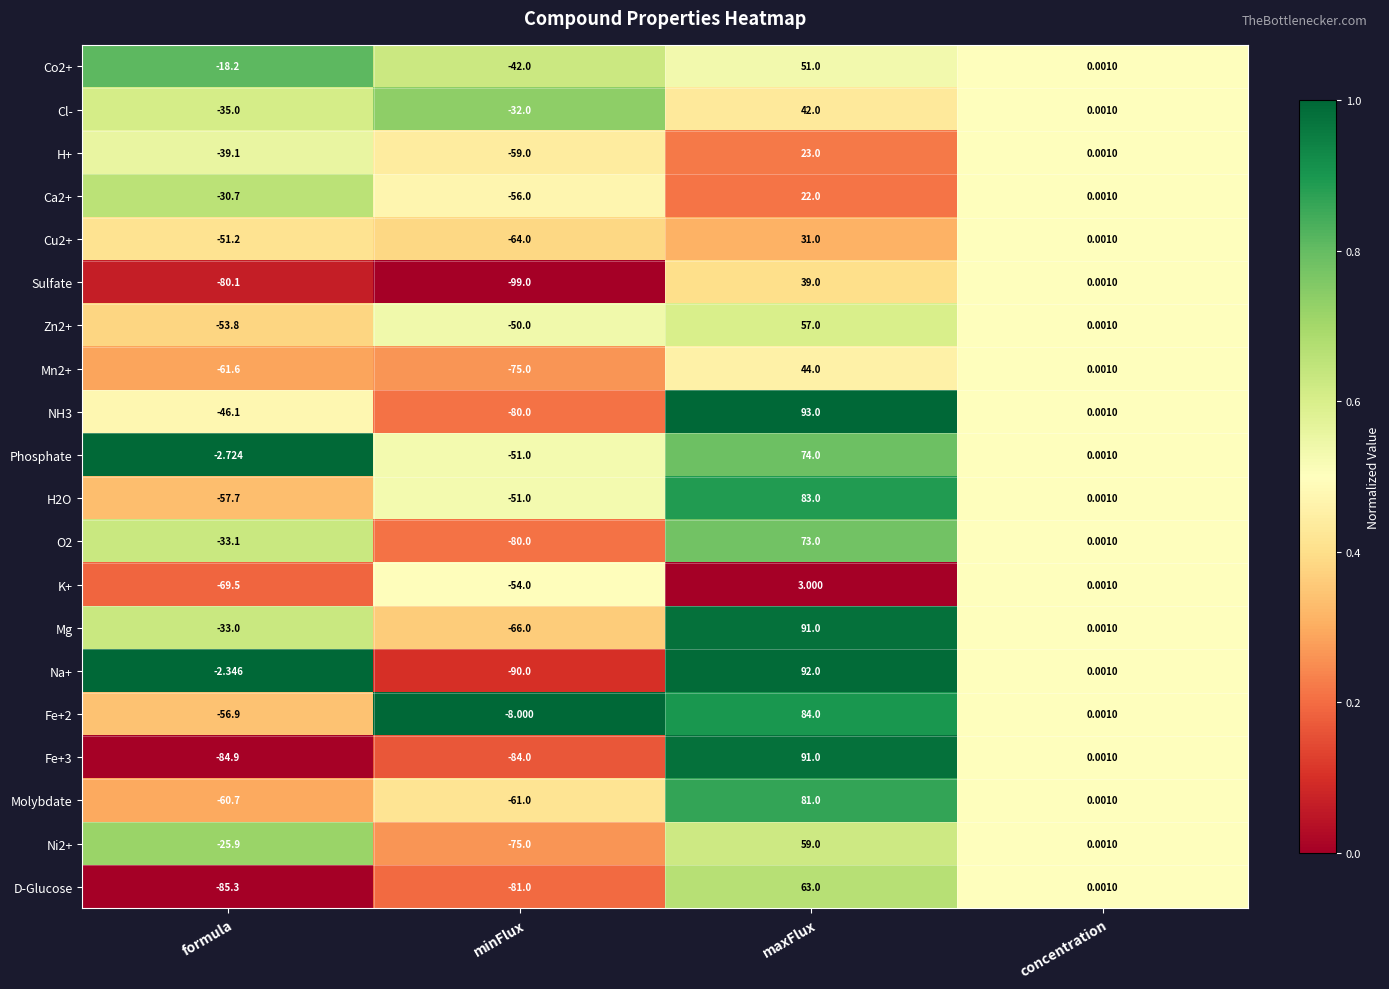

At formula, list the series in order from largest to smallest.

Na+, Phosphate, Co2+, Ni2+, Ca2+, Mg, O2, Cl-, H+, NH3, Cu2+, Zn2+, Fe+2, H2O, Molybdate, Mn2+, K+, Sulfate, Fe+3, D-Glucose